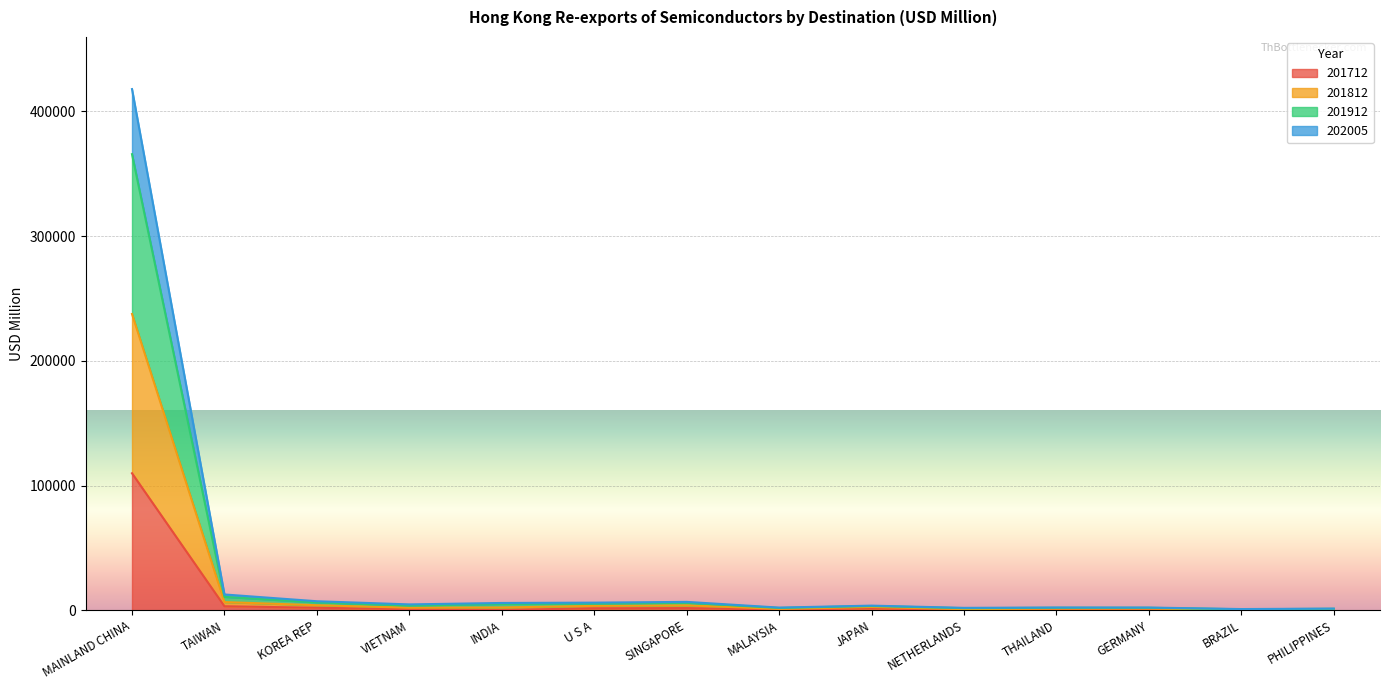

What is the total value across all series at KOREA REP?

7286.5